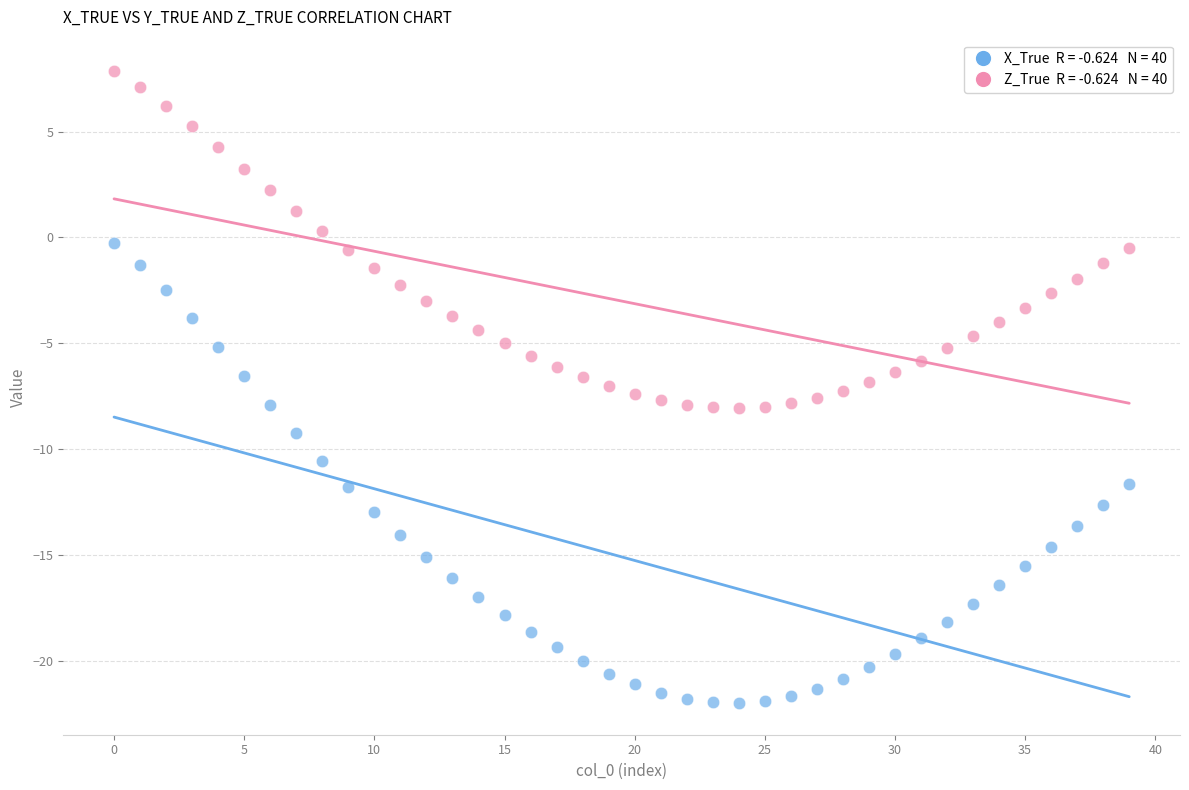

Across all data points, what is the range of Y values (max minus min)?

29.8